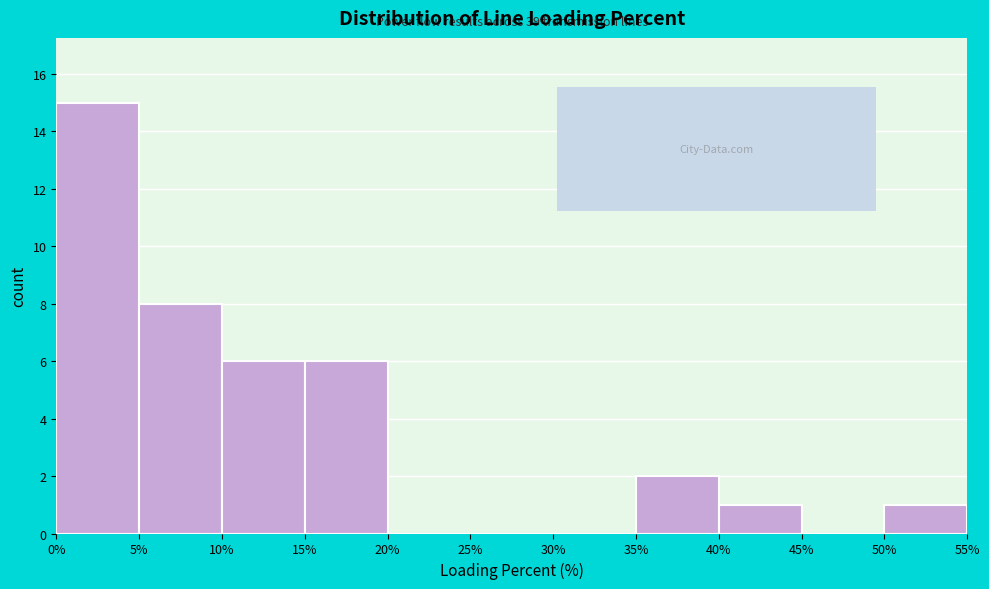

Which range on the x-axis has the tallest bar?

0% to 5%